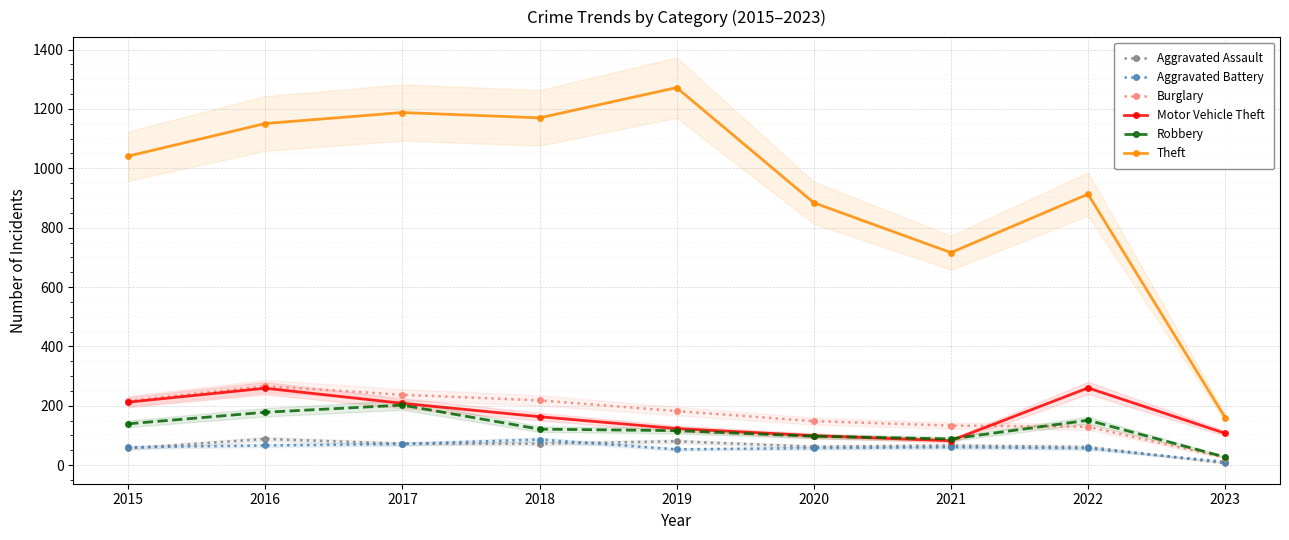

Where is Robbery nearest to the value 114?

2019